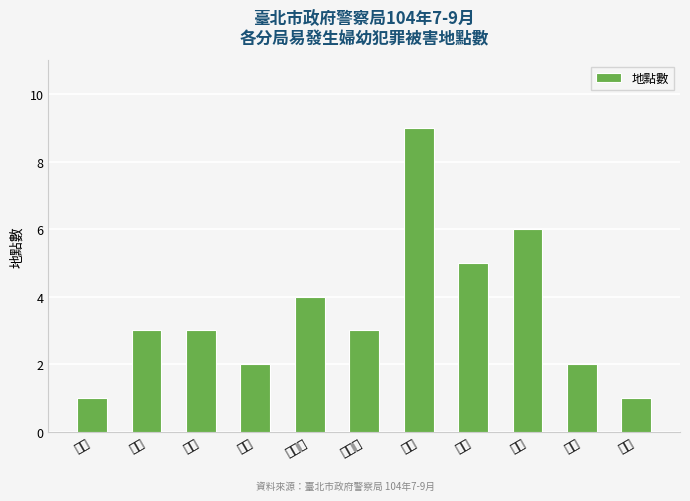

What is the label of the 8th bar from the left?

信義